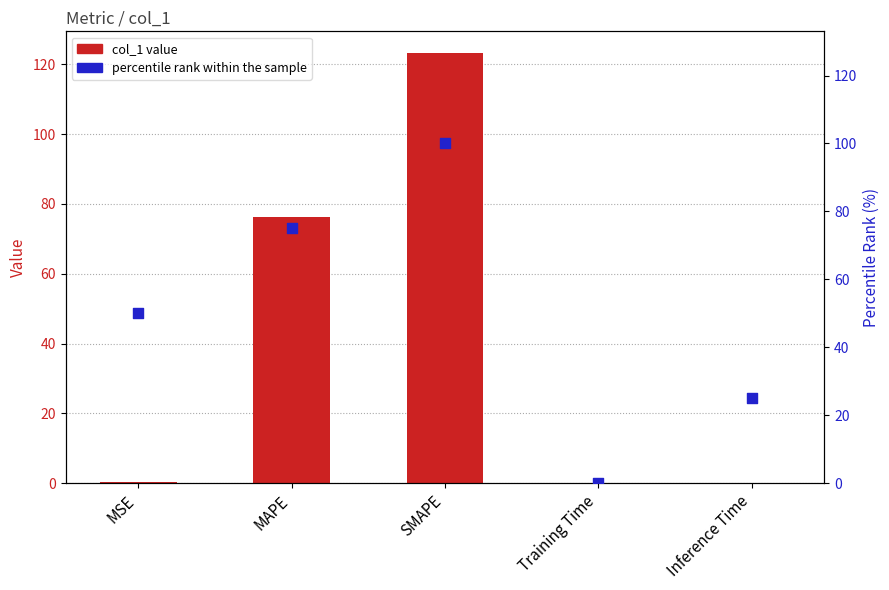

Which series has the largest total across all categories?

percentile rank within the sample